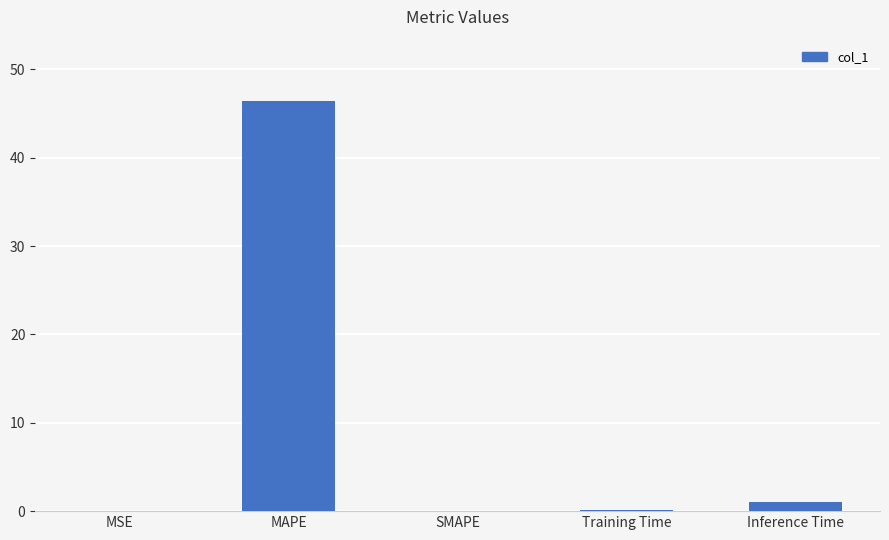

Is it true that the value at SMAPE is -26.2?

False